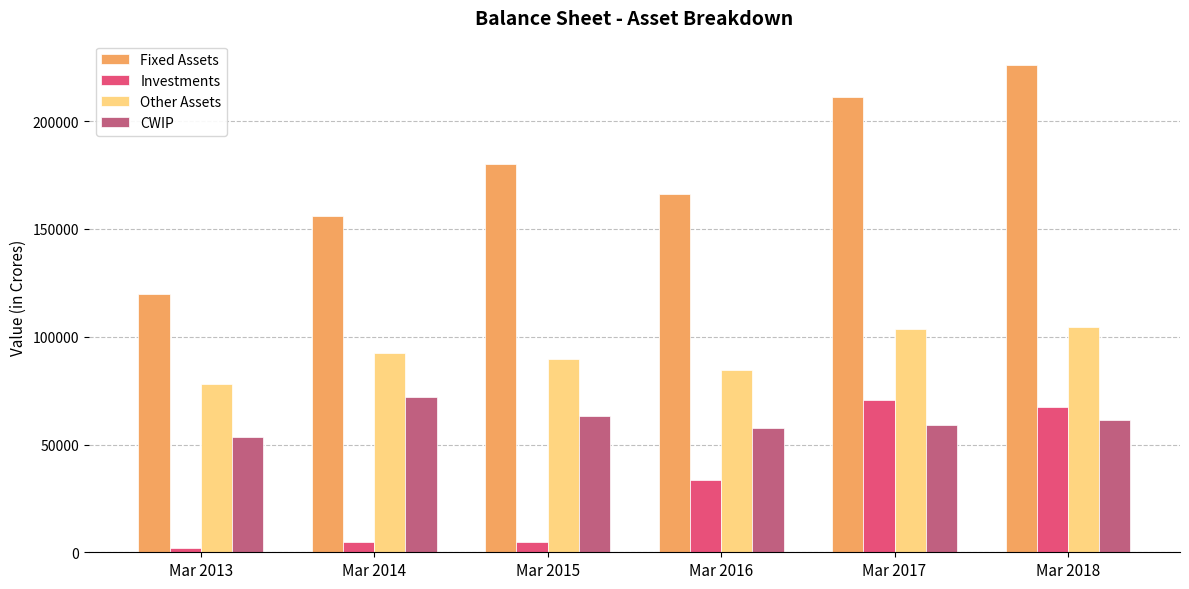

Which series has the widest spread of values?

Fixed Assets